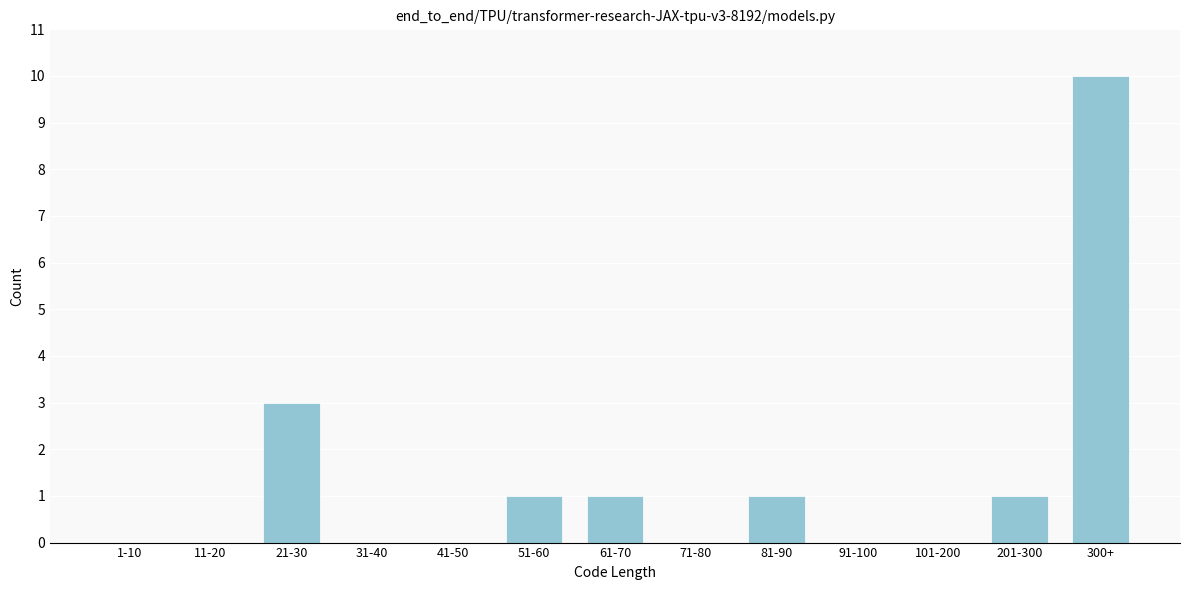

Reading left to right, what are all the values shown in this chart?

1-10=0	11-20=0	21-30=3	31-40=0	41-50=0	51-60=1	61-70=1	71-80=0	81-90=1	91-100=0	101-200=0	201-300=1	300+=10